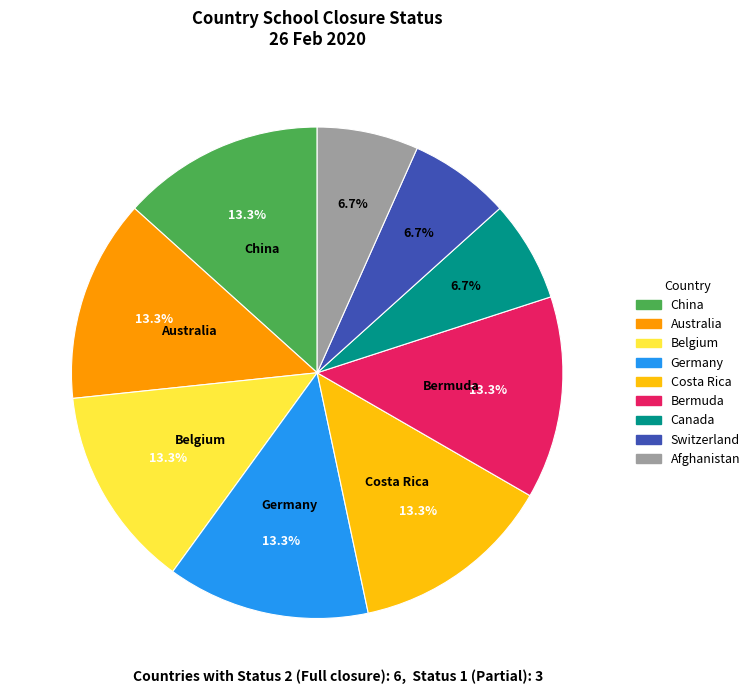

What percentage do Canada and Germany together represent?

20.0%